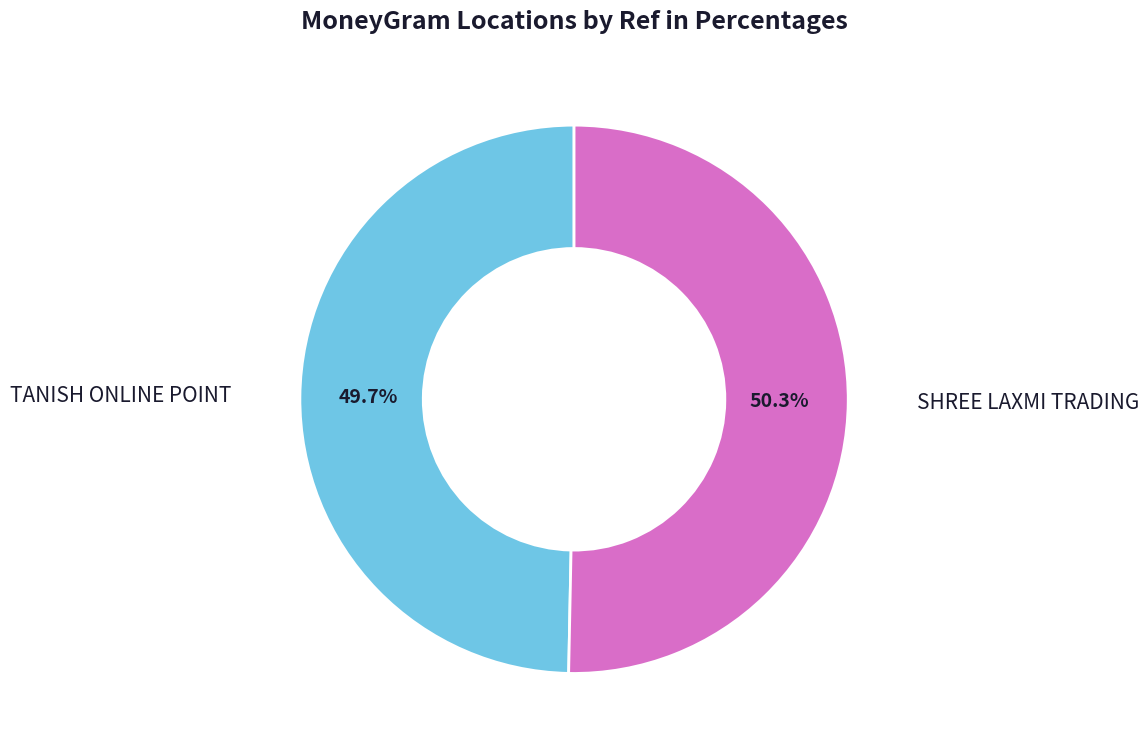

Is it true that TANISH ONLINE POINT is 50% of the pie?

True